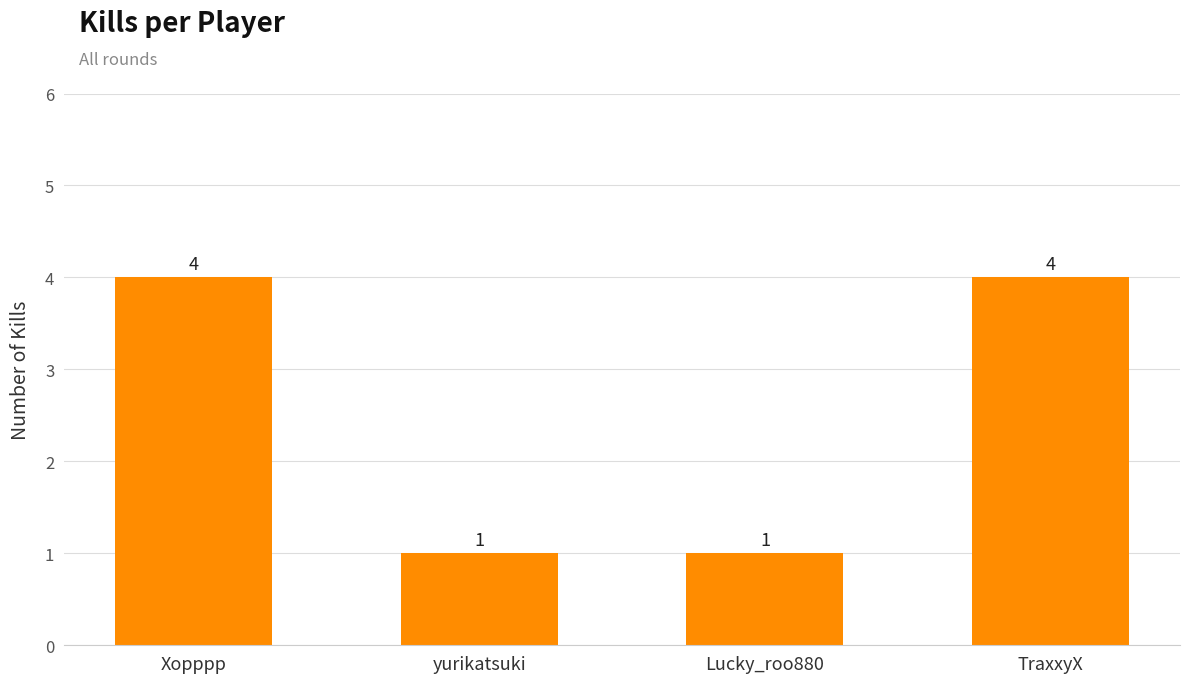

Does the chart contain stacked bars?

No